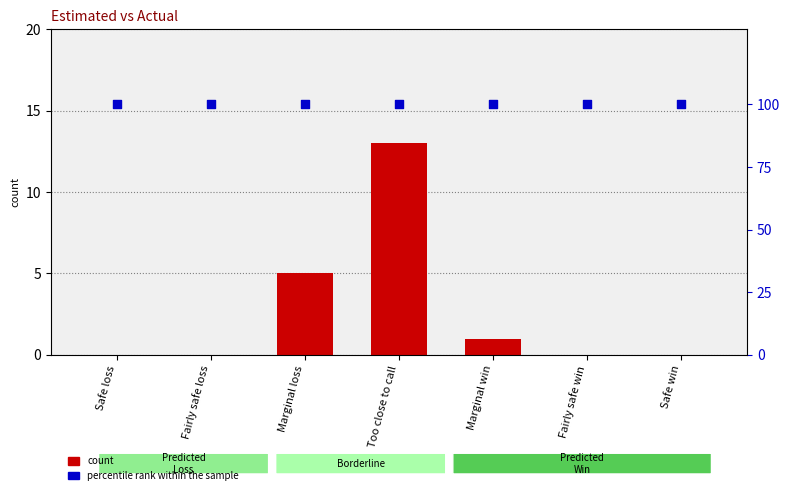

Which series has the largest total across all categories?

percentile rank